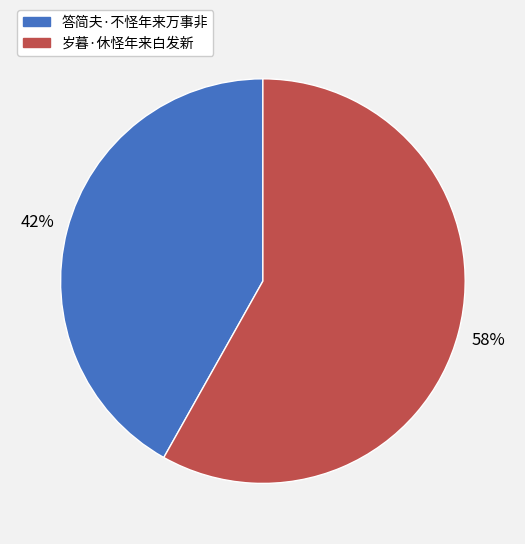

Between 答简夫·不怪年来万事非 and 岁暮·休怪年来白发新, which is larger?

岁暮·休怪年来白发新